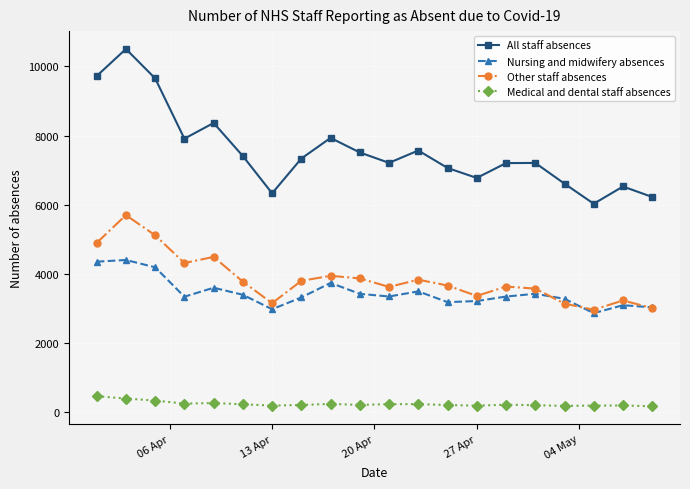

How many lines are shown in the chart?

4